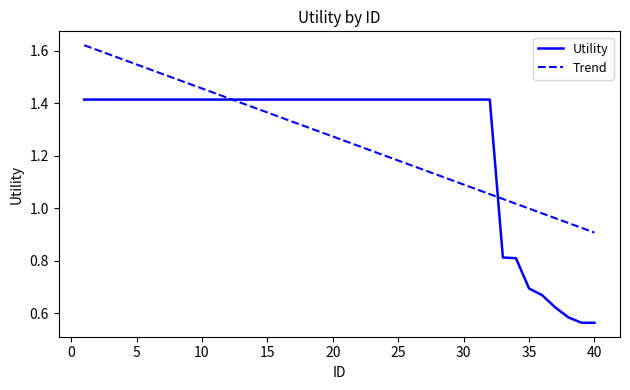

Count the number of data series in this chart.

2